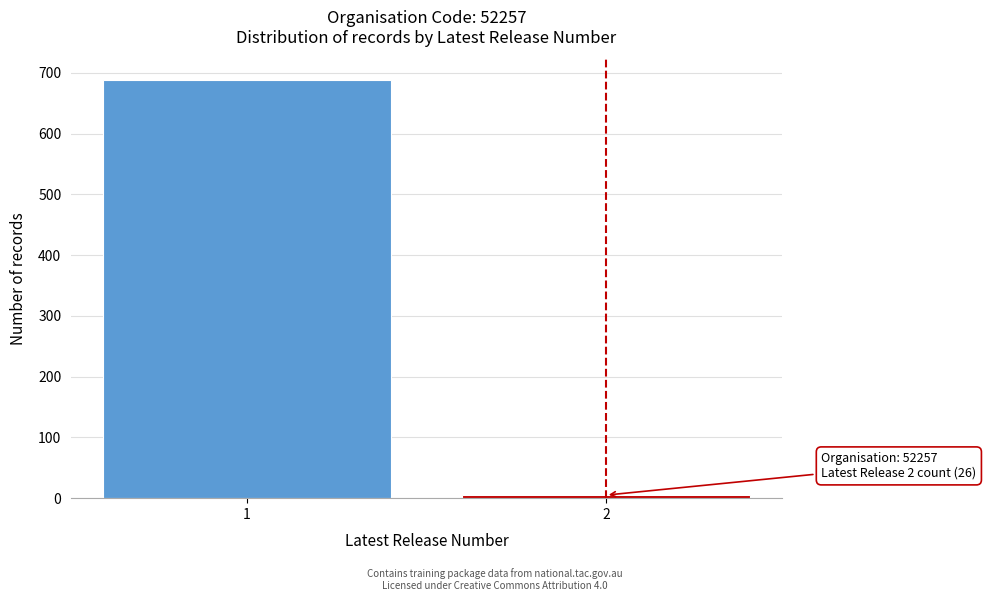

Reading left to right, what are all the values shown in this chart?

1=688	2=5